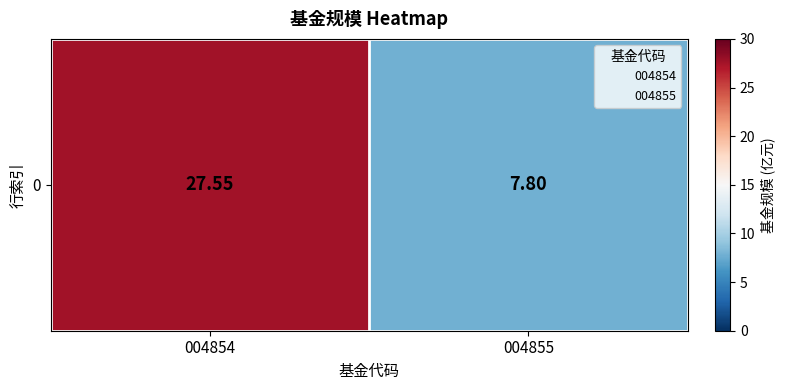

Which category has the highest value across all series?

004854